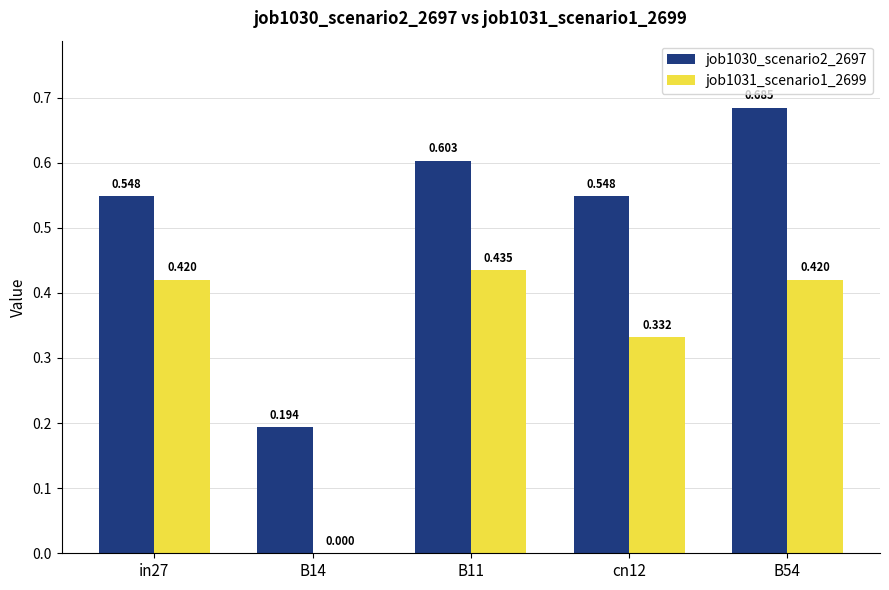

What position from the left is in27?

1